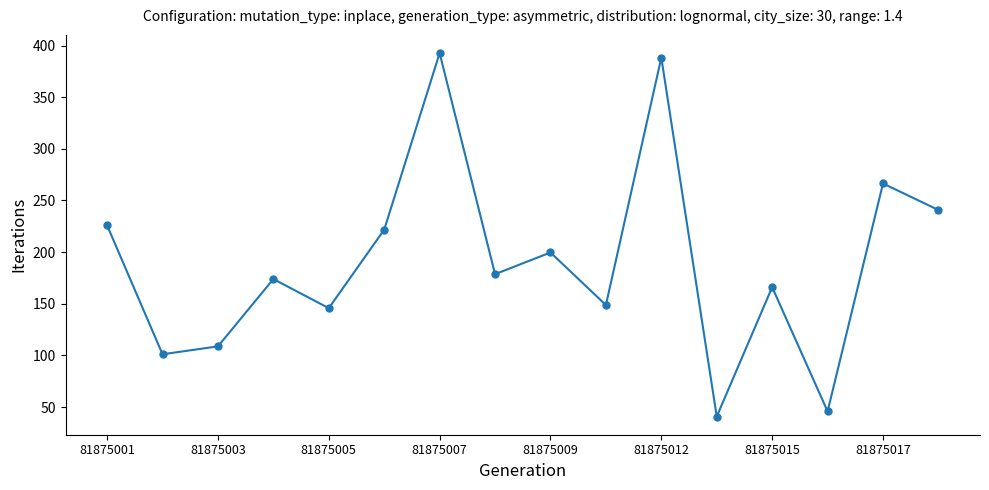

What is the sum of all values?

3044.8